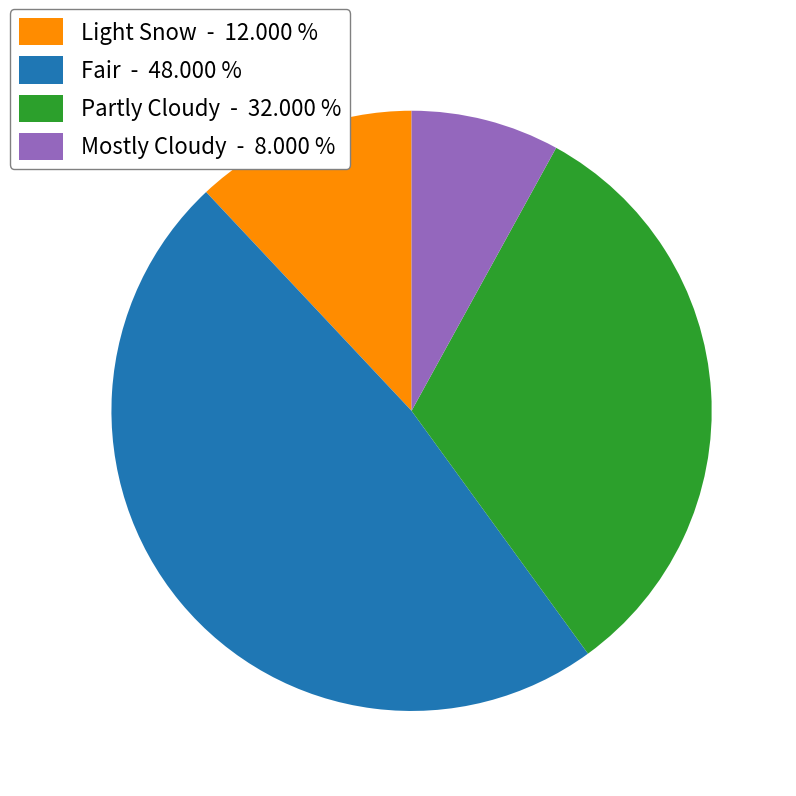

Does any single category account for the majority?

No